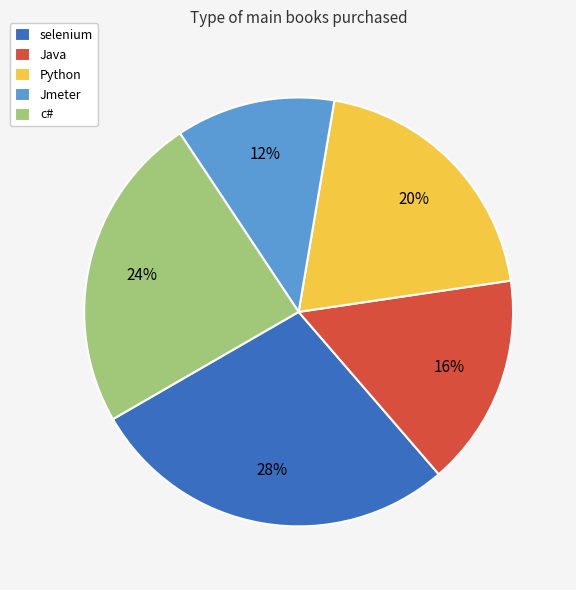

Is it true that c# is 12% of the pie?

False